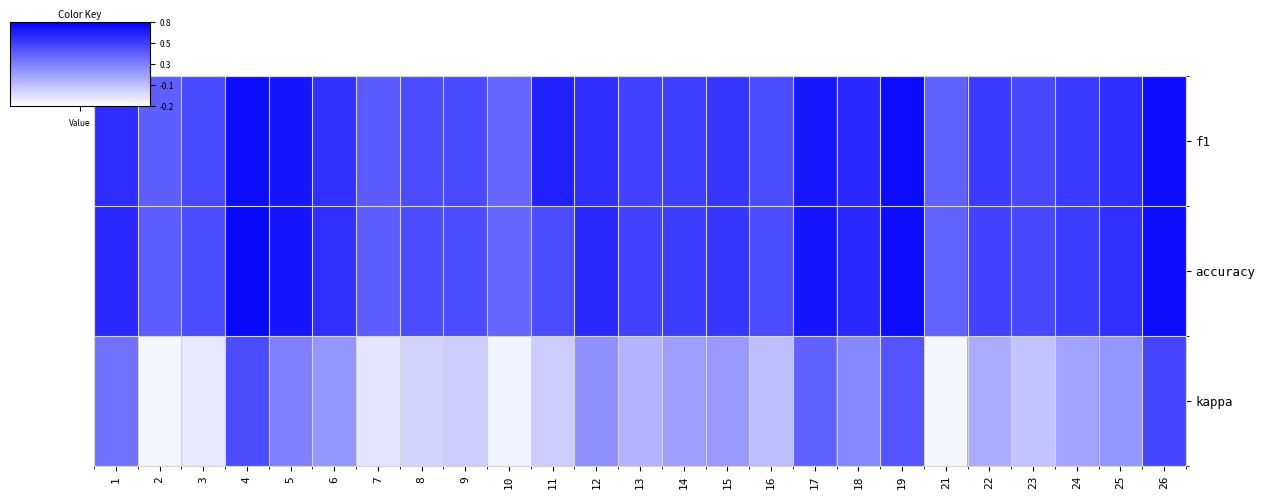

At how many categories does at least one series exceed 0?

25